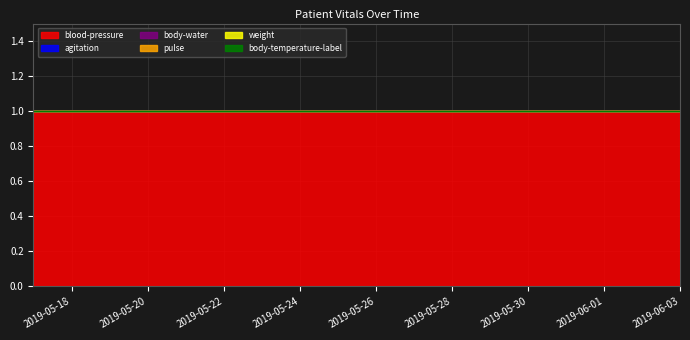

True or false: body-temperature-label and pulse intersect in this chart.

False